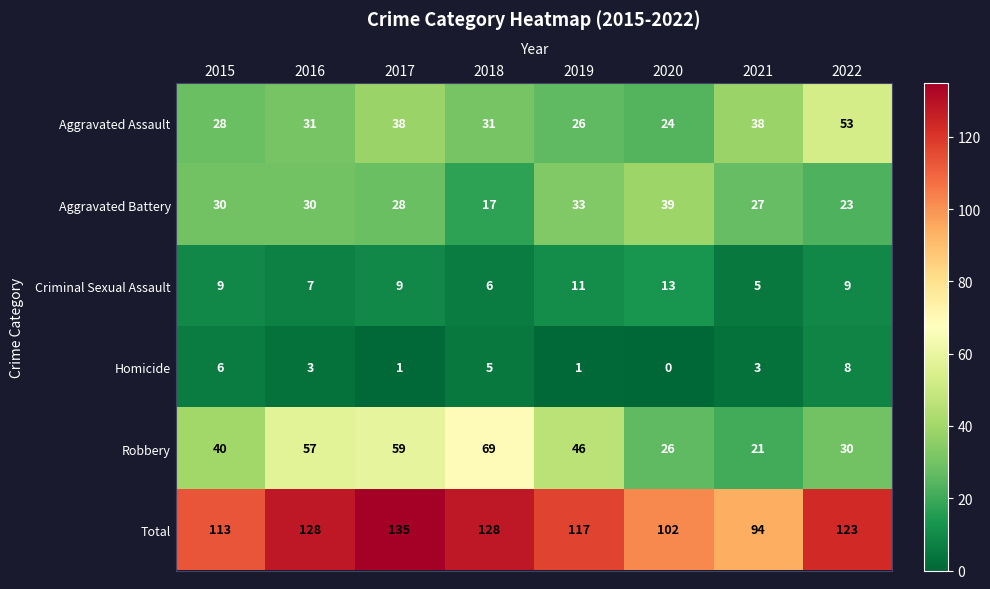

True or false: Aggravated Assault has a value of 24 at 2020.

True